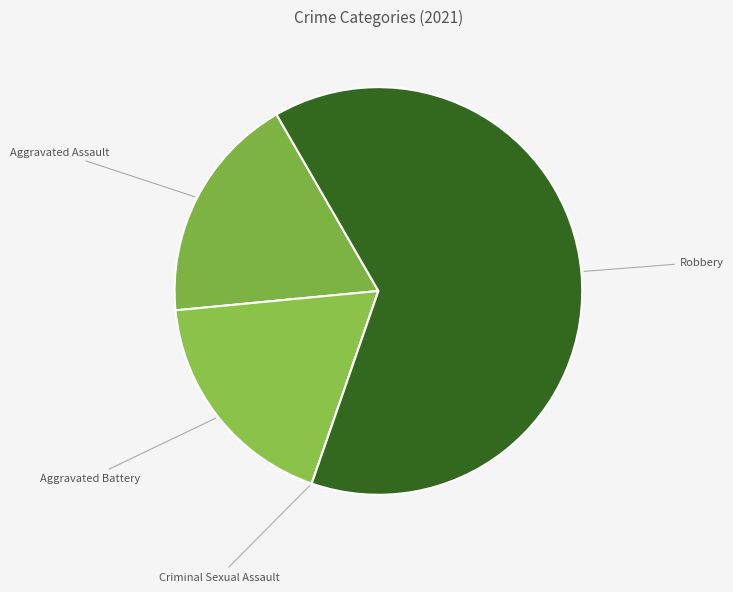

How many segments does this pie chart have?

4